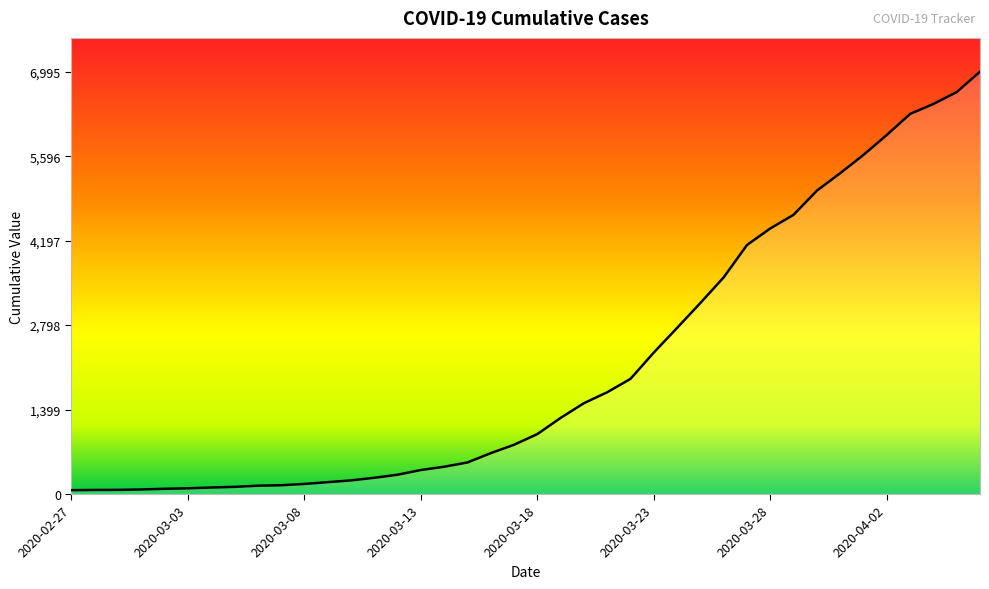

What is the difference between the maximum and minimum values?

6931